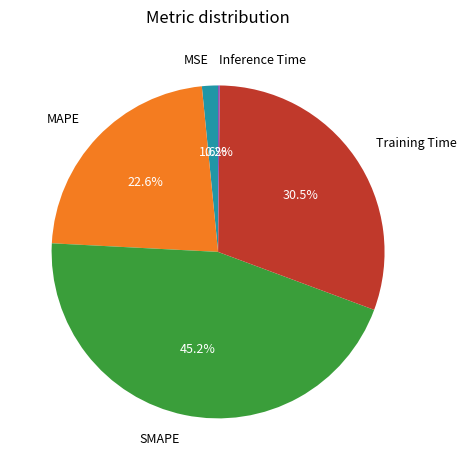

How much of the chart is everything except MAPE?

77.4%